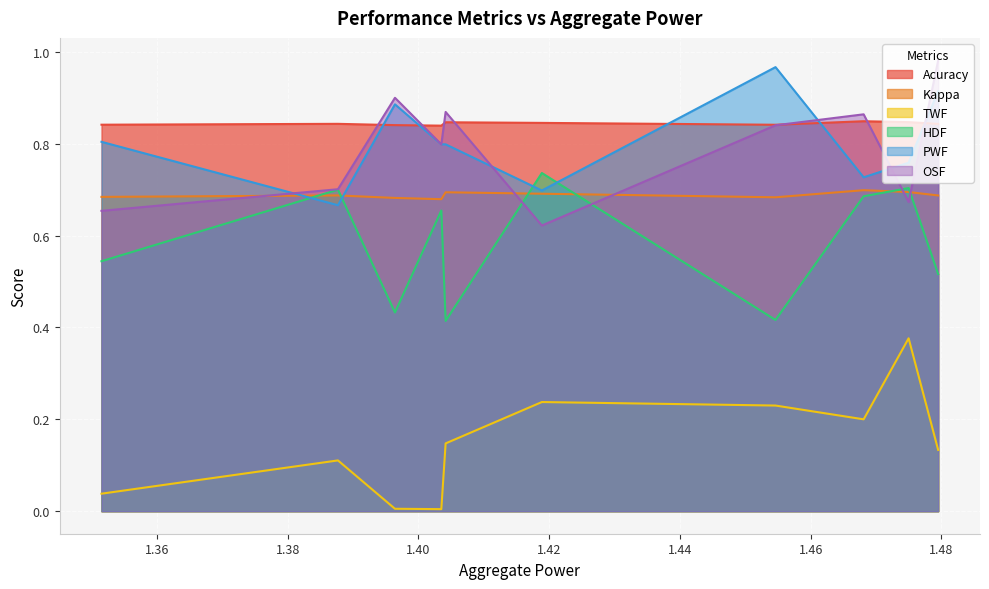

True or false: Acuracy and TWF cross at least once.

False